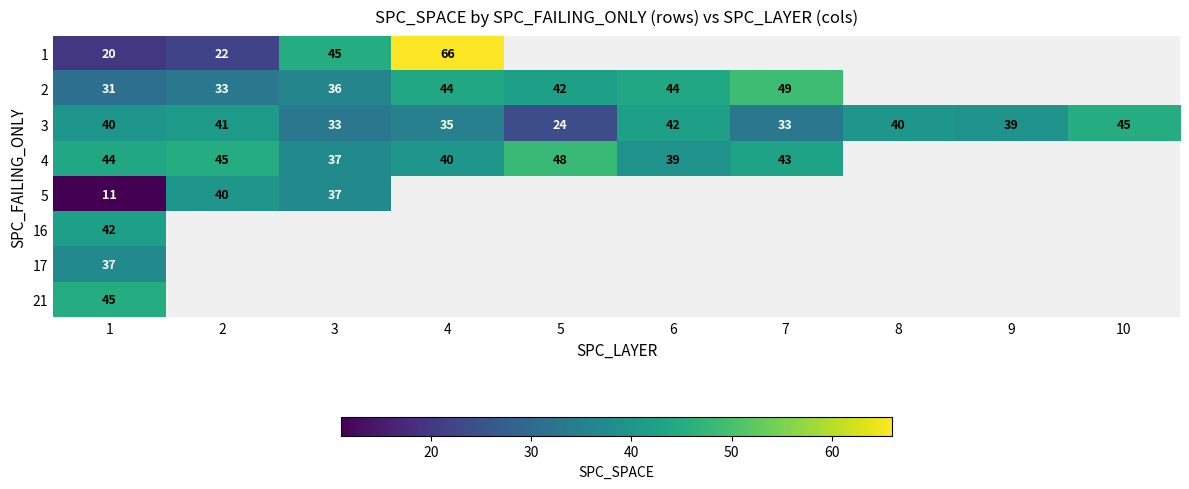

The 3 series shows 62 at 9. True or false?

False